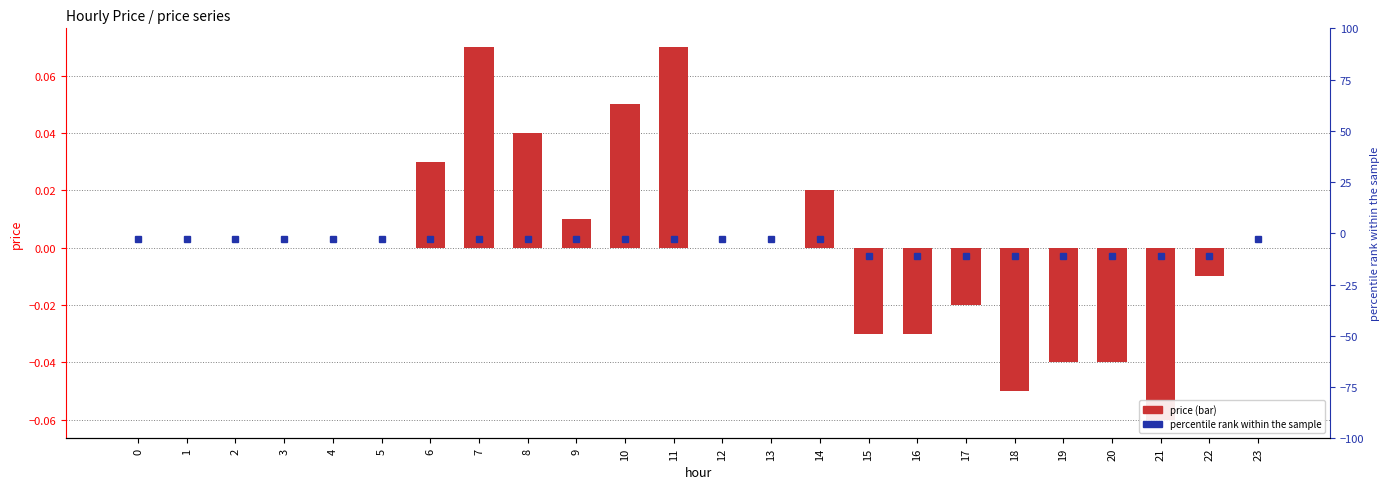

At which category does the chart reach its minimum across all series?

21